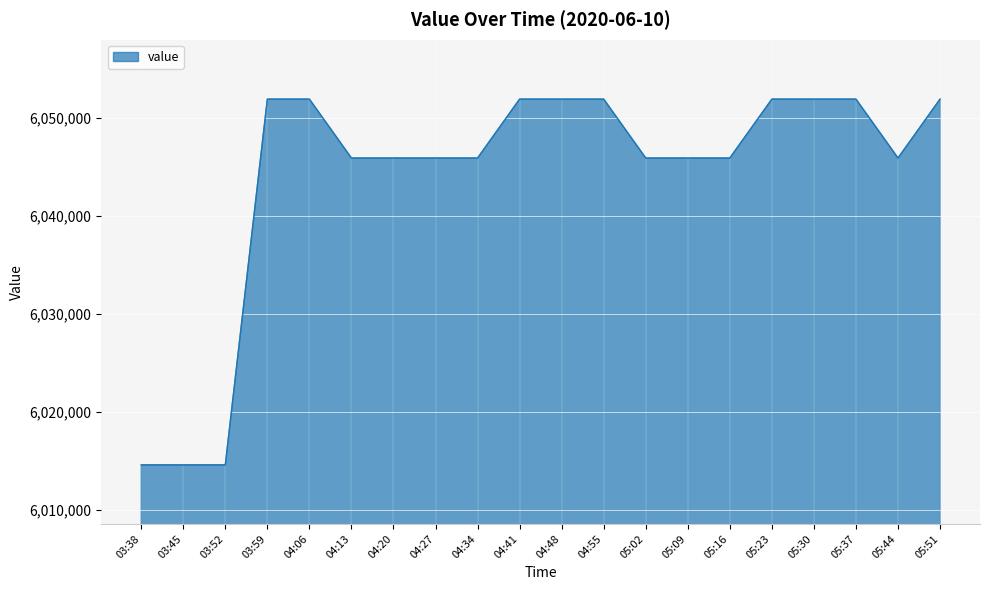

True or false: the data shows 3156729.2 at 04:41.

False